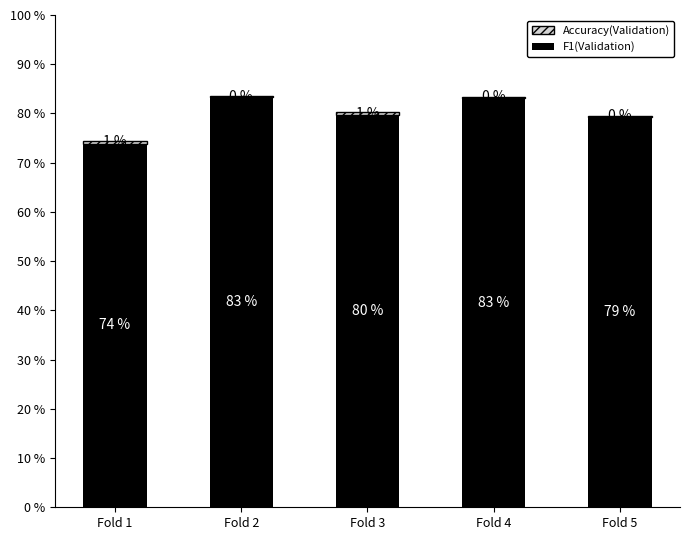

Are the bars horizontal?

No